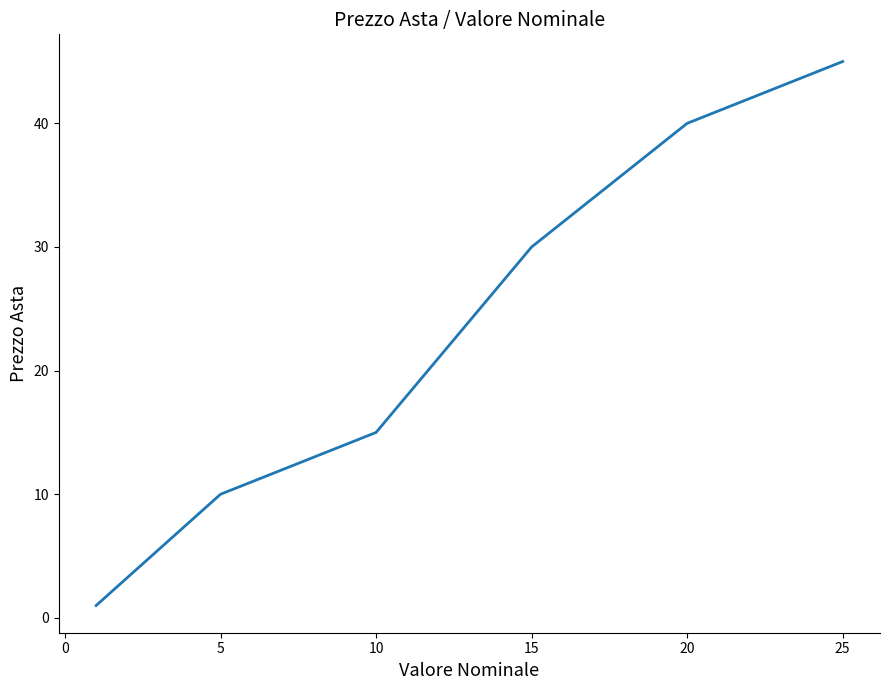

What is the difference between the maximum and minimum values?

44